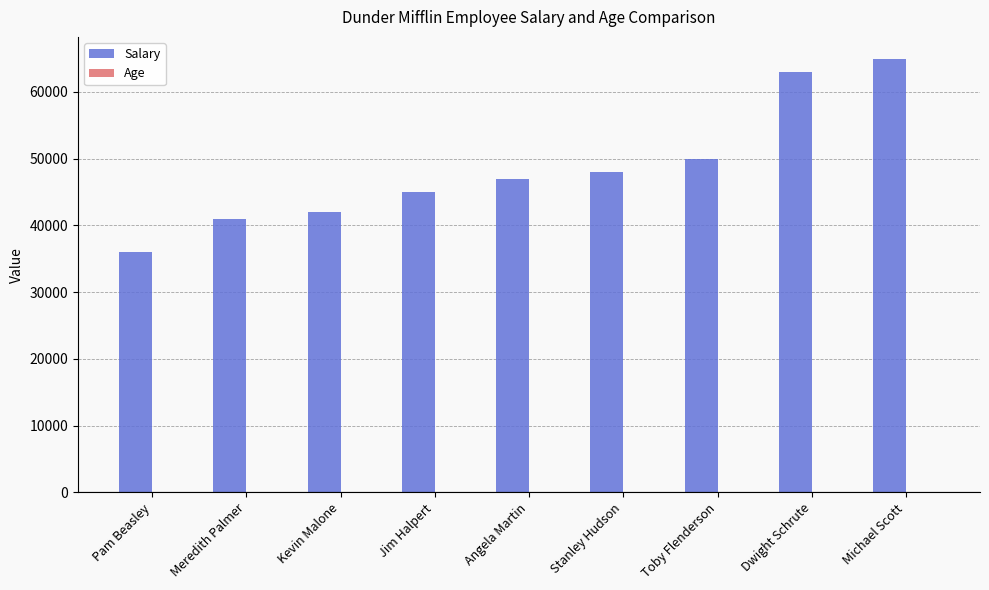

Does the chart contain stacked bars?

No